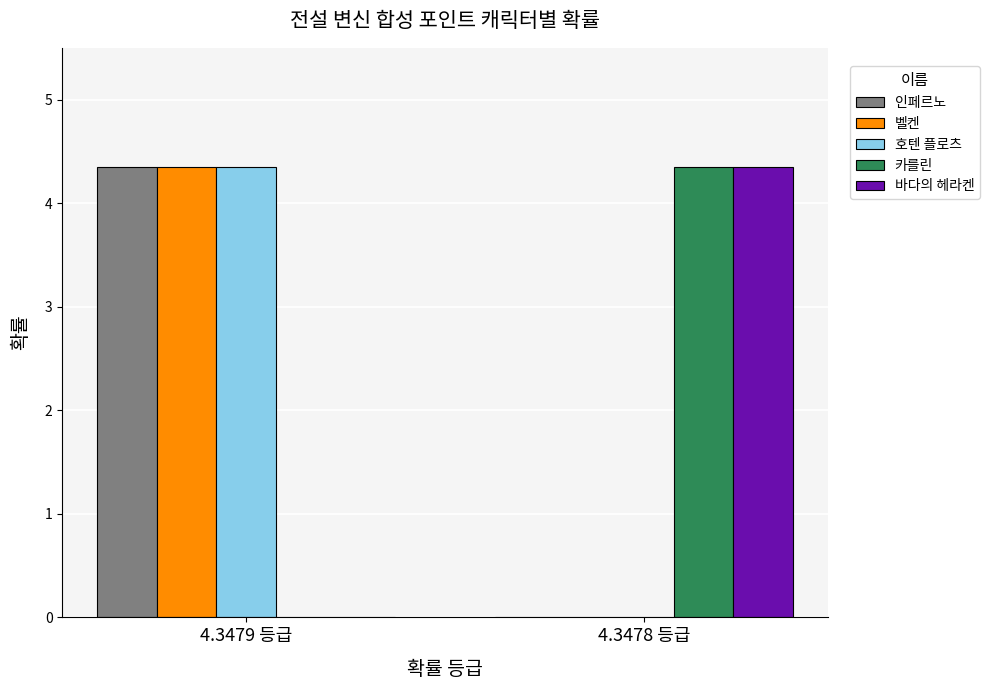

What is the total value across all series at 4.3479 등급?

13.0